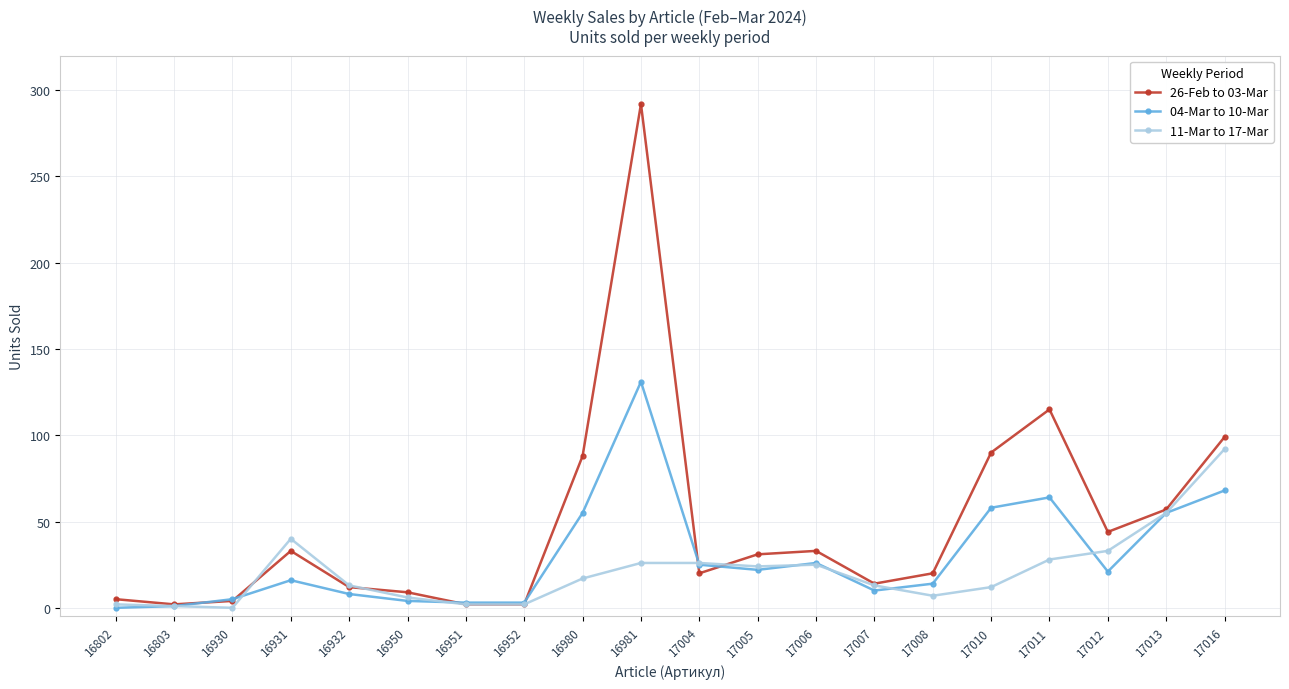

True or false: 26-Feb to 03-Mar has more than 0 points higher than both neighbors.

True